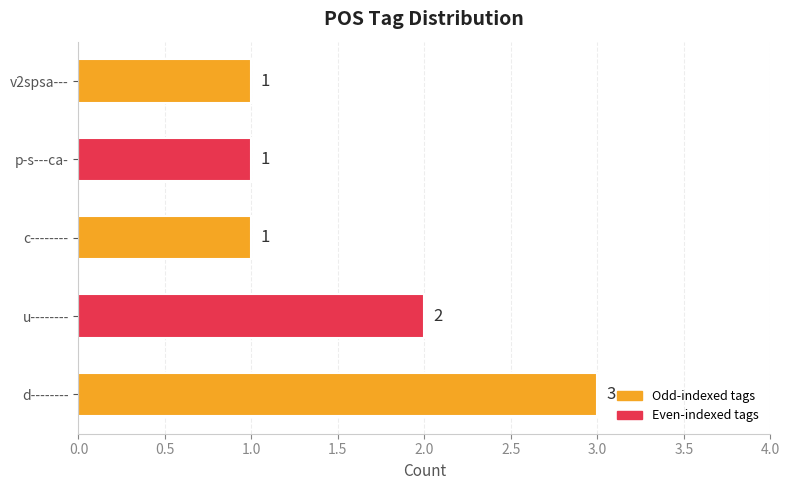

Reading top to bottom, extract all data points from this chart.

1	1	1	2	3